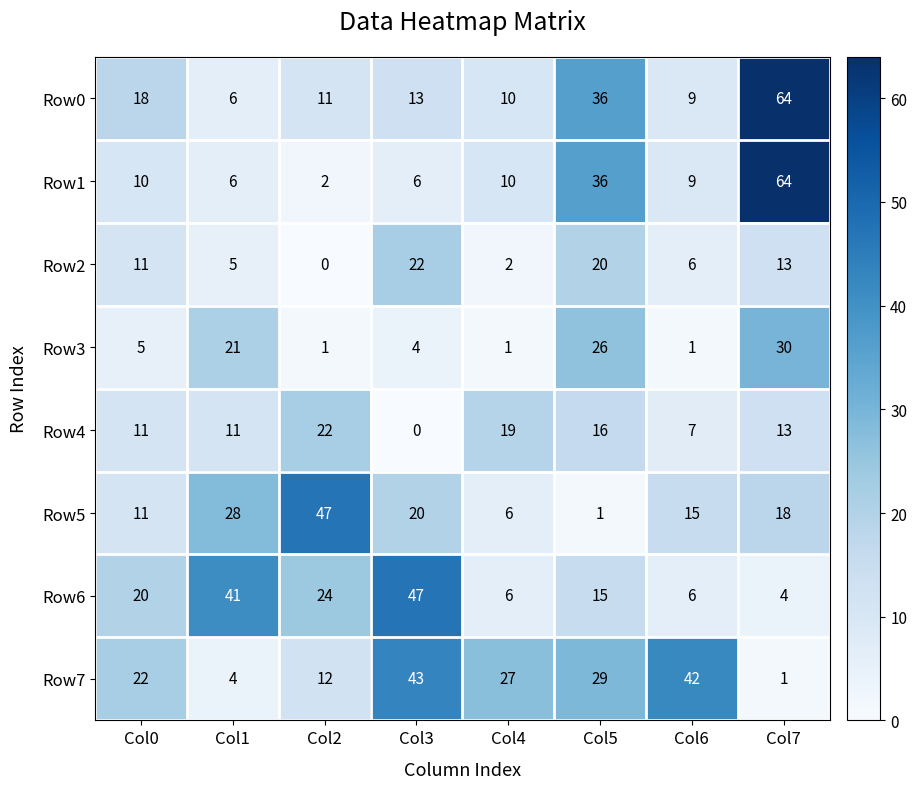

At which label does Row0 reach its peak?

Col7